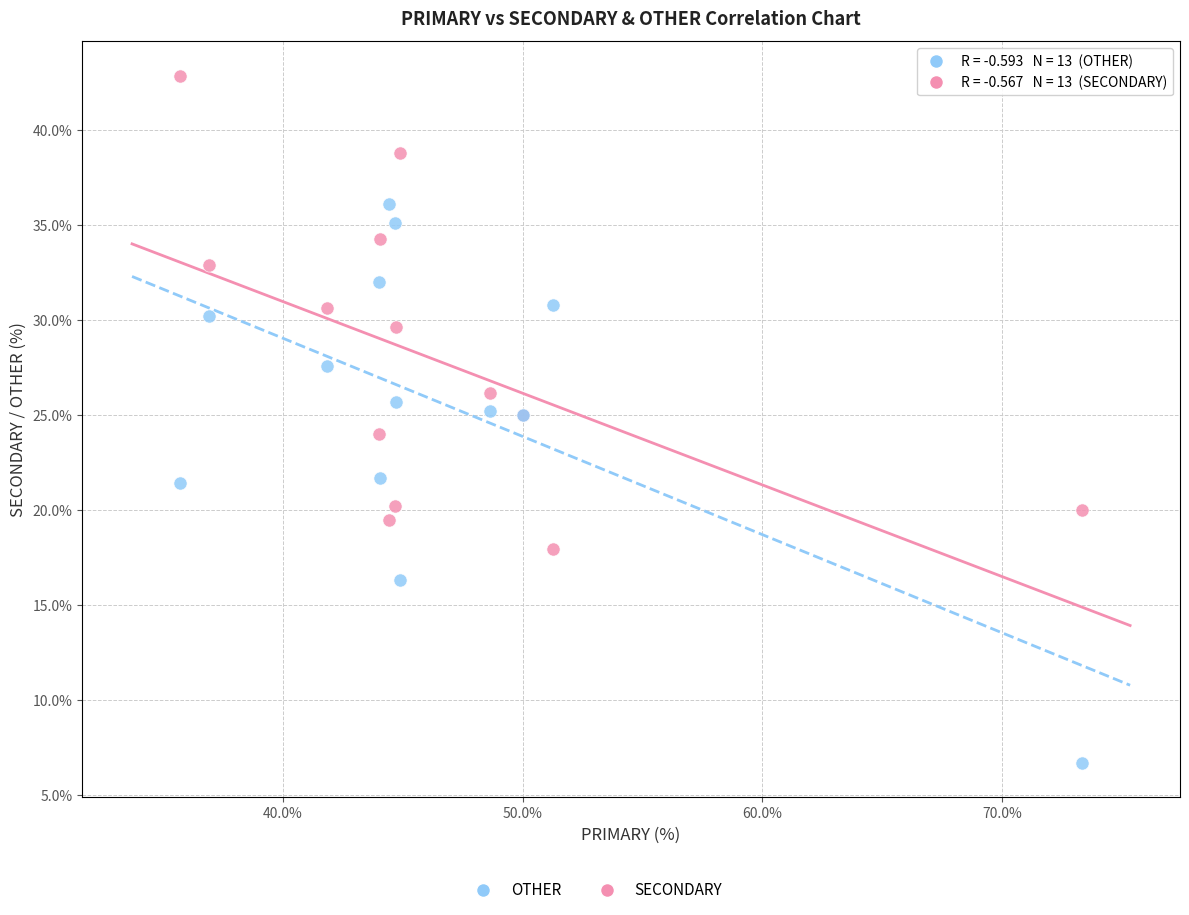

Which series reaches the minimum Y coordinate?

OTHER